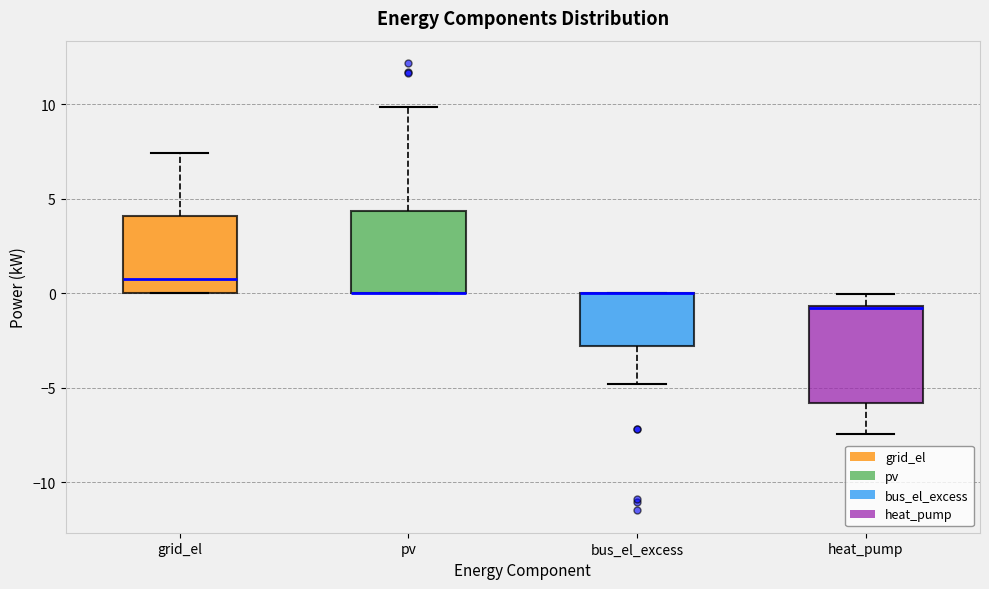

Reading left to right, transcribe this box plot: for each box, give where its median line is, the range the box spans, and where its two whiskers end, as read against the y-axis. The values are not printed on the chart, so give them approximately, as read against the axis.

grid_el: median 0.5, box 0.0 to 4.0, whiskers 0.0 to 7.5
pv: median 0.0 (drawn on the box's lower edge), box 0.0 to 4.5, whiskers 0.0 to 10.0
bus_el_excess: median 0.0 (drawn on the box's upper edge), box -3.0 to 0.0, whiskers -5.0 to 0.0
heat_pump: median -1.0, box -6.0 to -0.5, whiskers -7.5 to 0.0